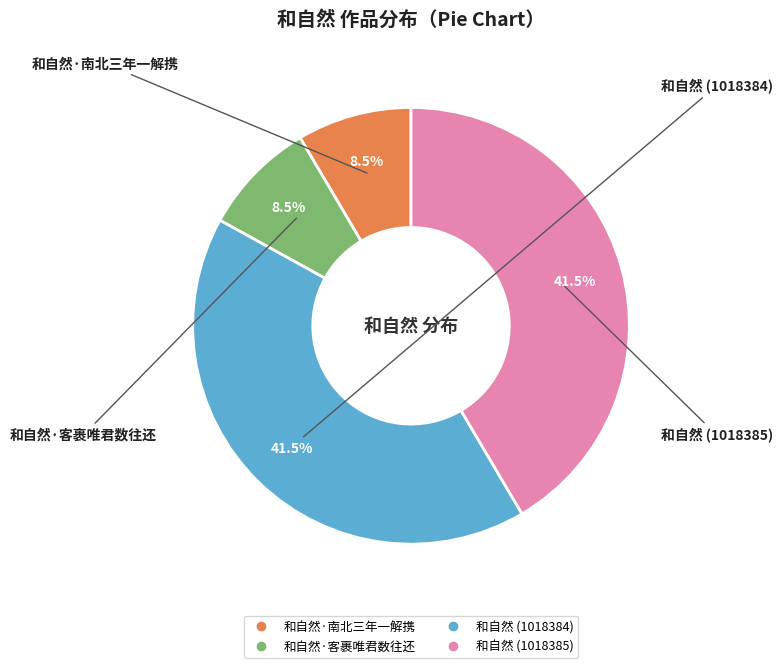

Does 和自然 (1018385) account for over 50% of the chart?

No